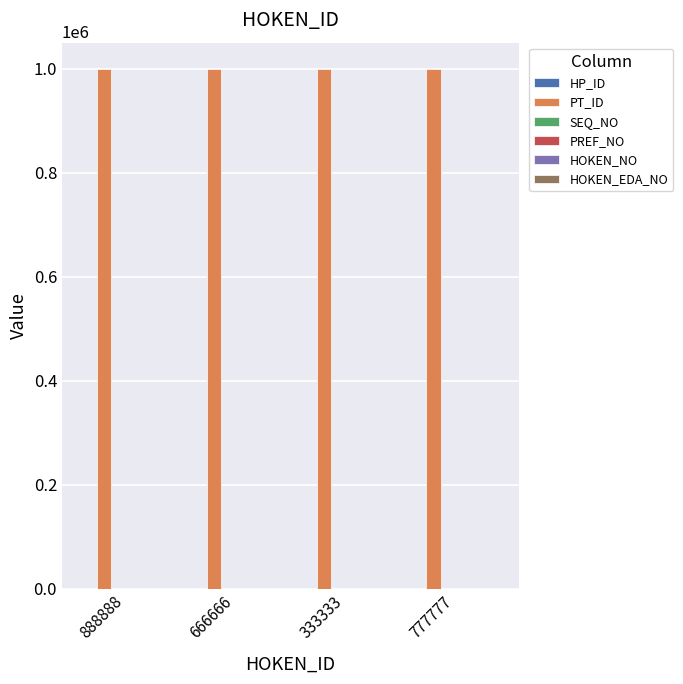

What is the maximum value shown in the chart?

999999